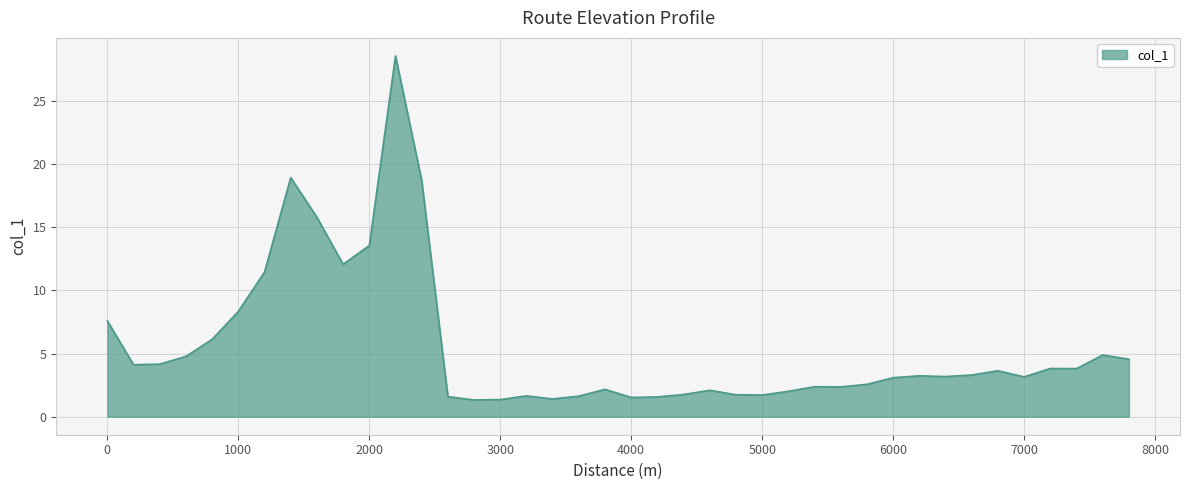

What is the average value?

5.5